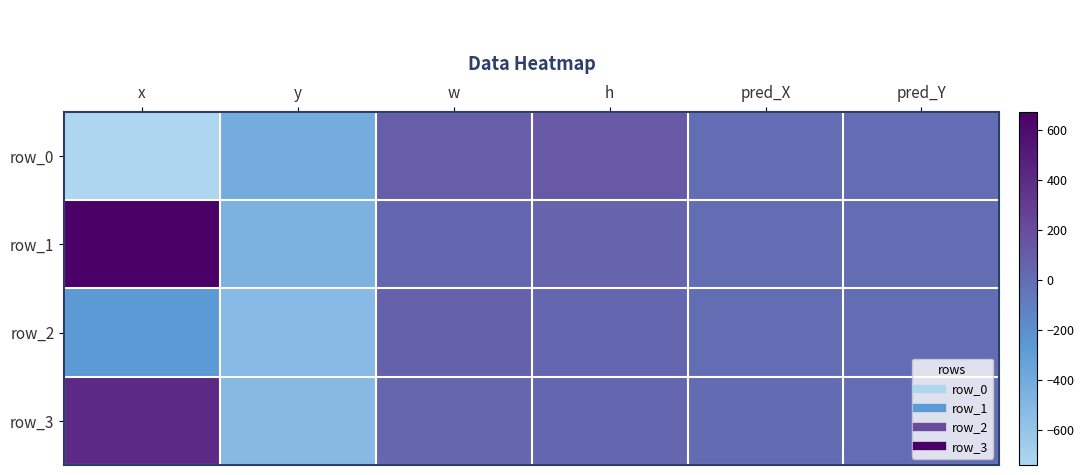

What is the minimum value for row_2?

-523.3